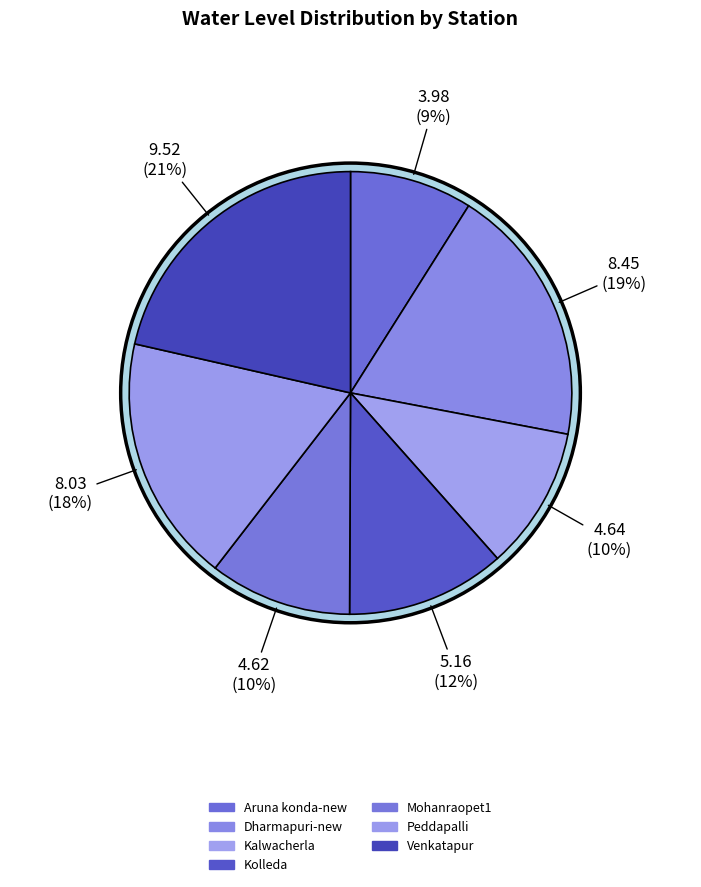

Is there any slice that represents more than half of the pie?

No